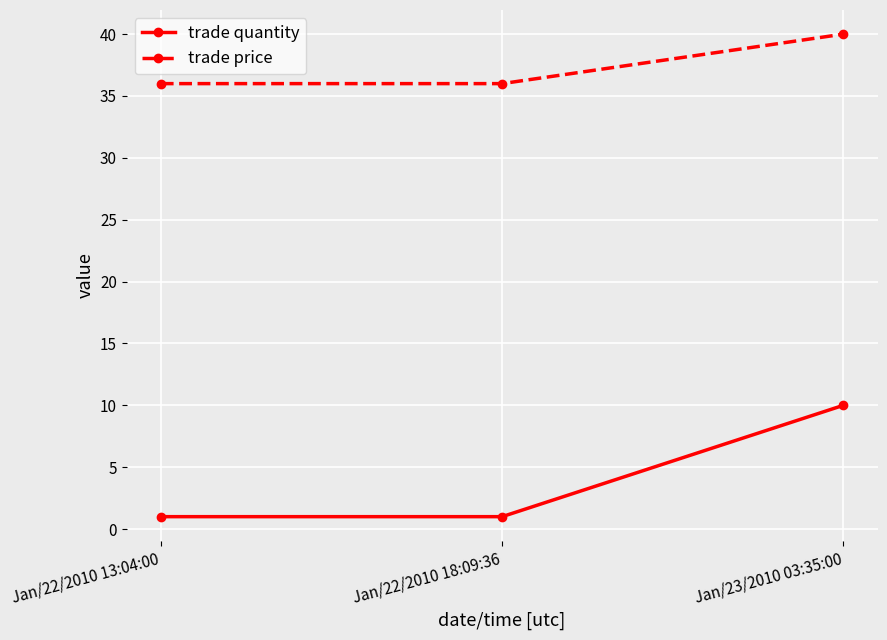

What is the minimum value shown in the chart?

1